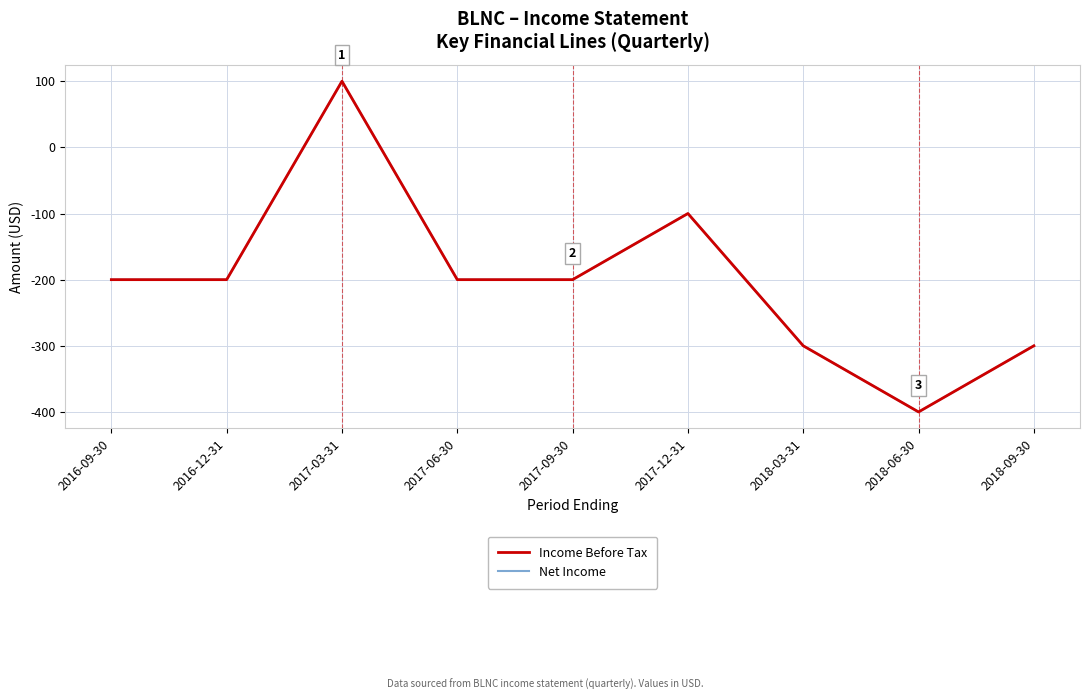

Which category has the highest value across all series?

2017-03-31